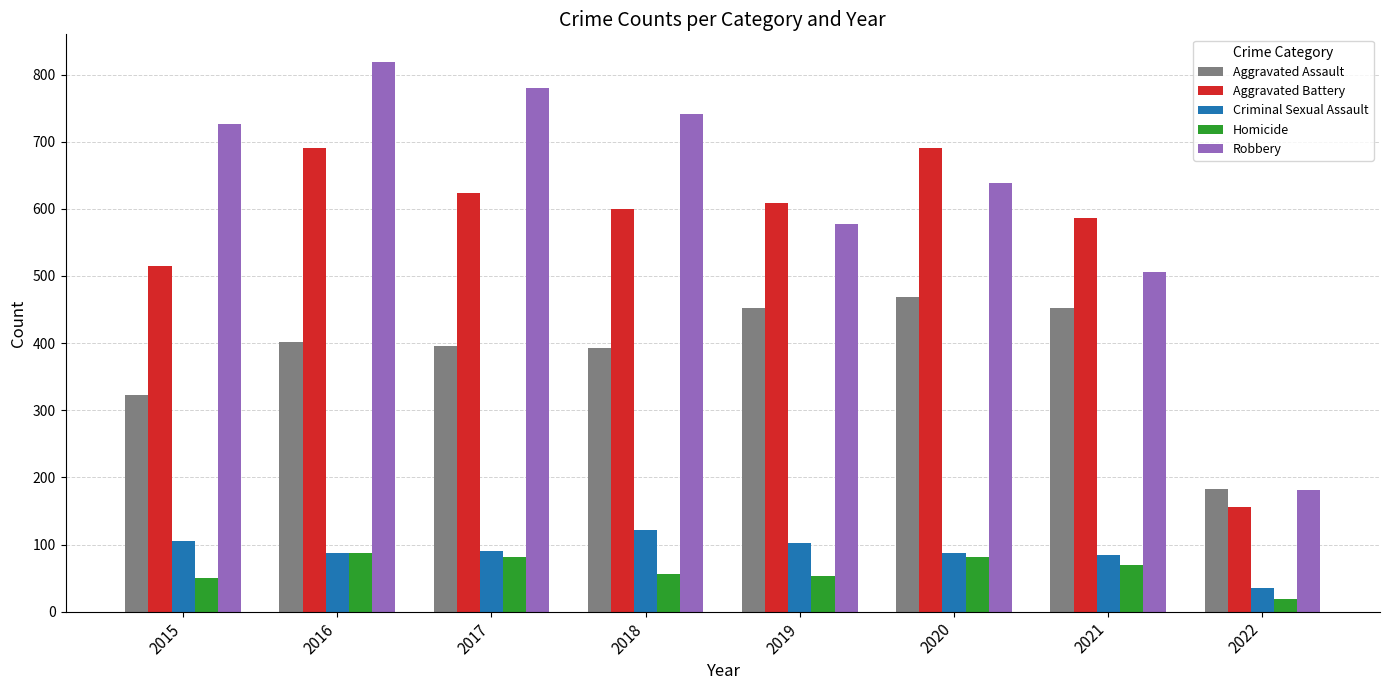

What is the difference between the second highest and minimum values in the Aggravated Battery series?

535